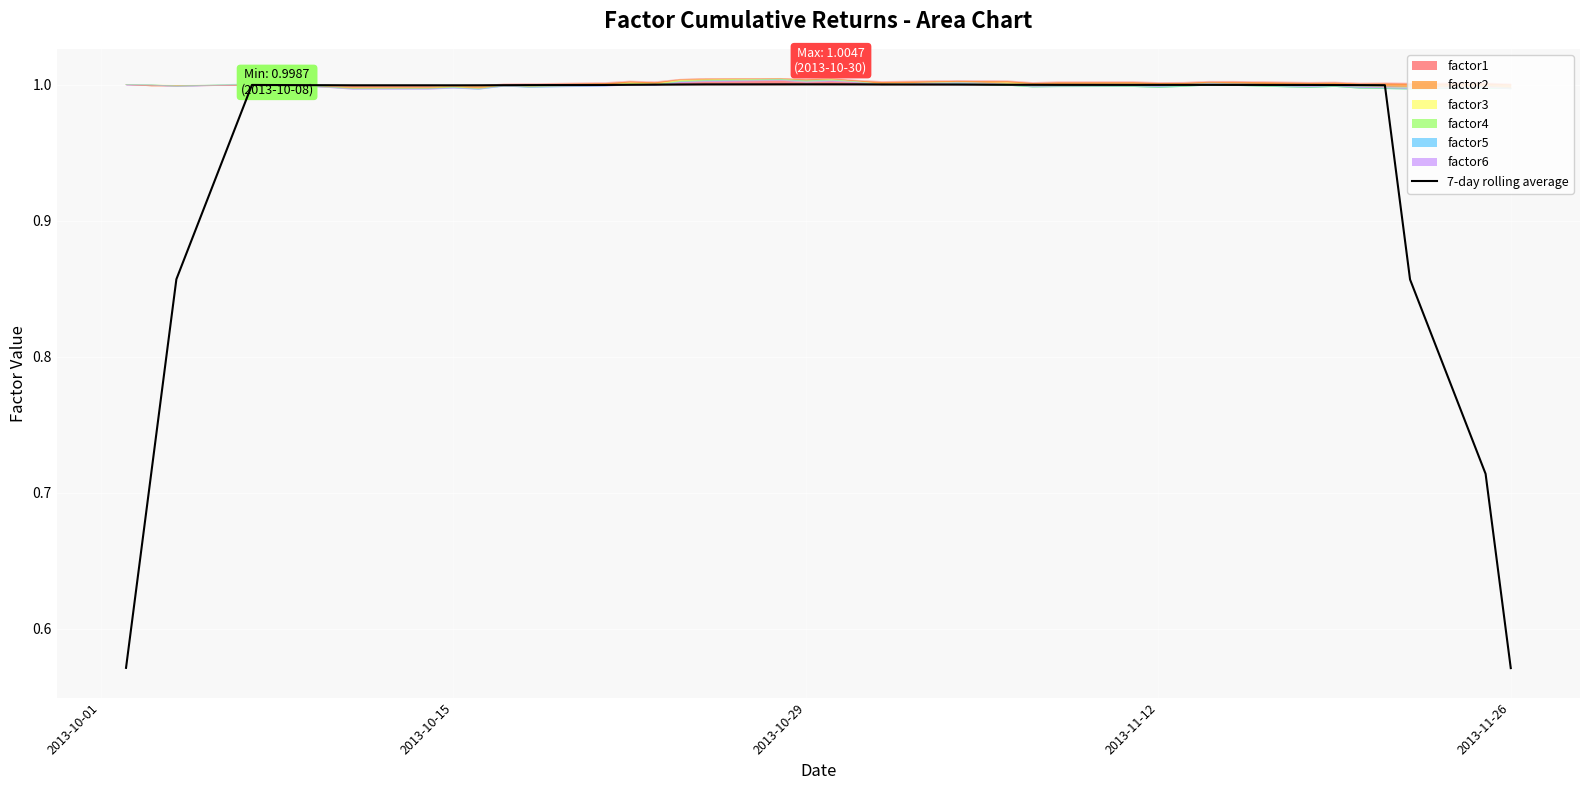

How many data points does each series have?

40